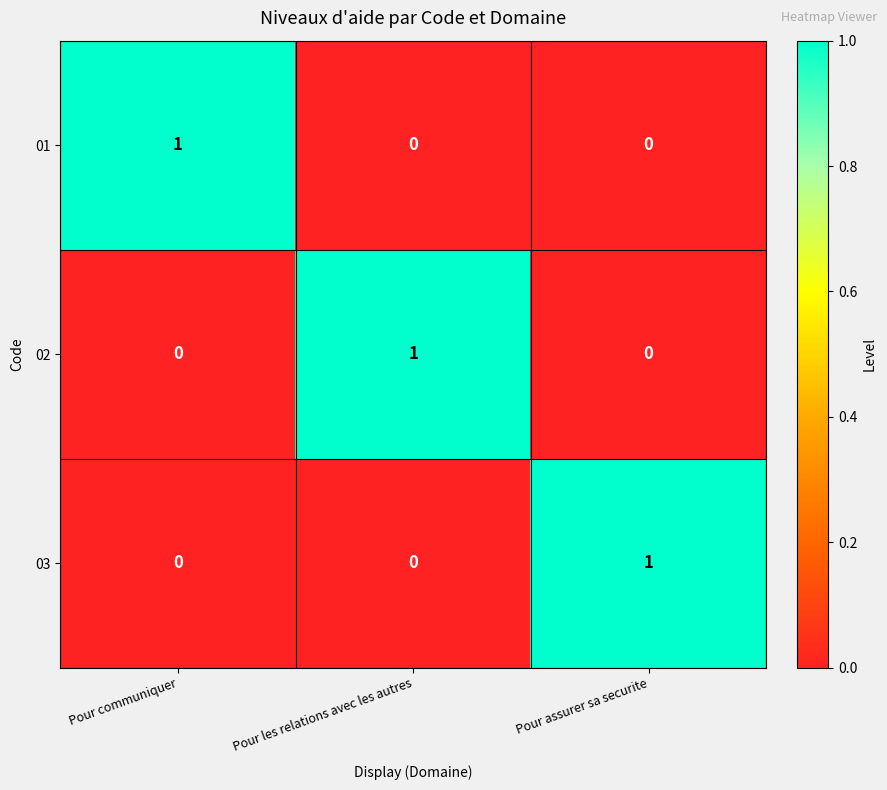

What is the total value across all series at Pour communiquer?

1